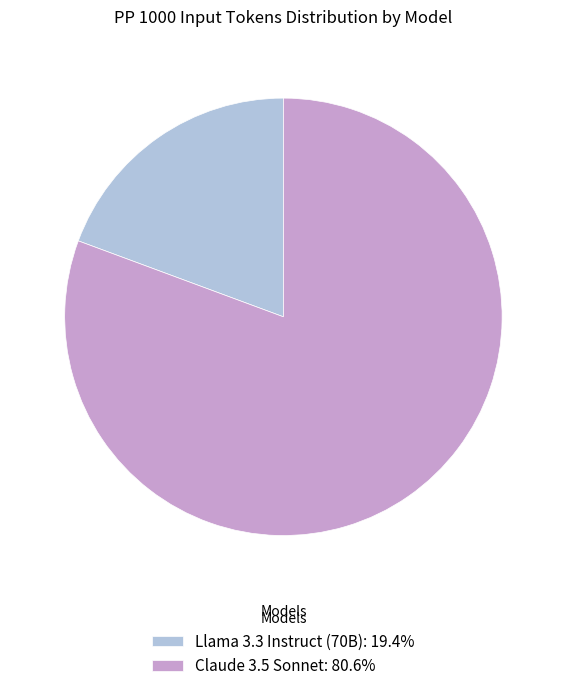

The Claude 3.5 Sonnet slice represents 90% of the pie. True or false?

False